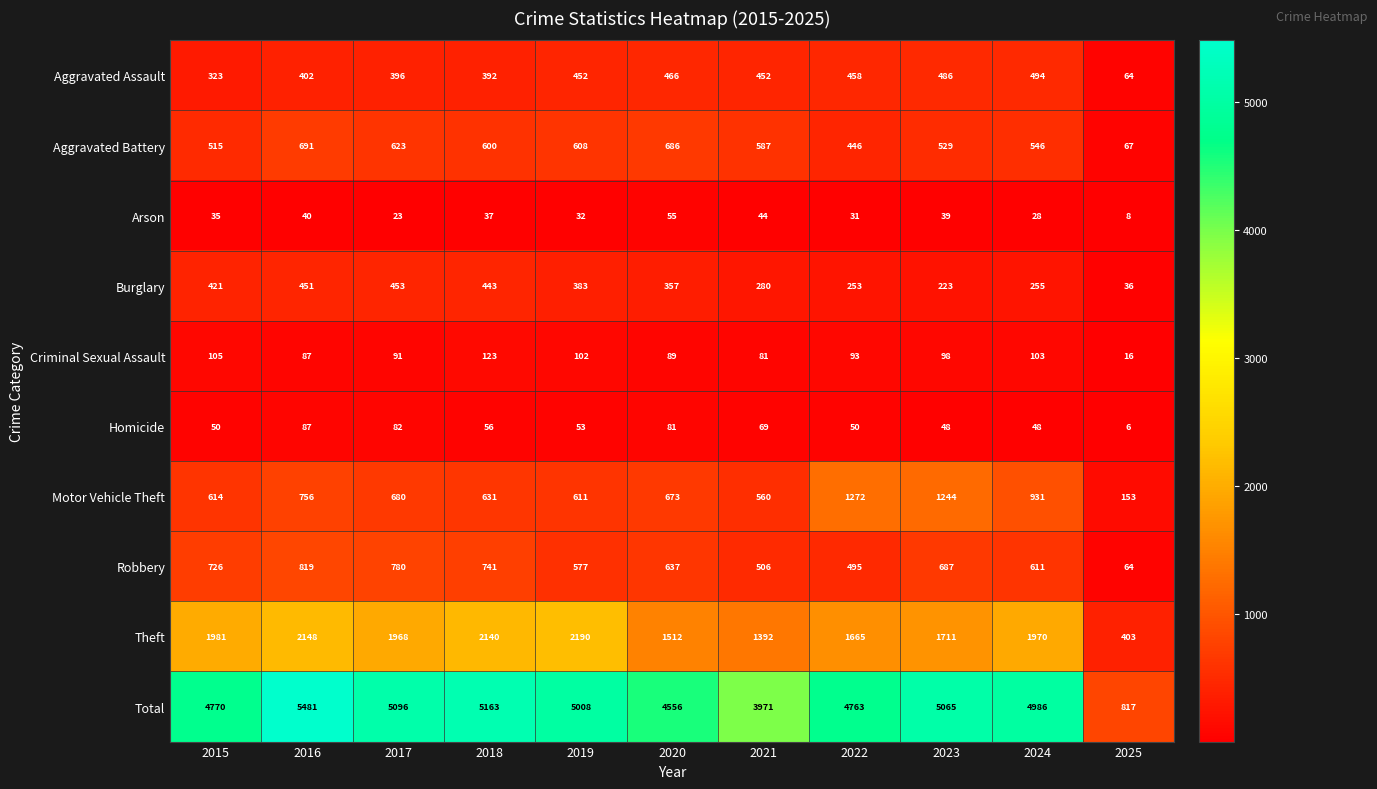

What is the lowest value of the Aggravated Battery series?

67